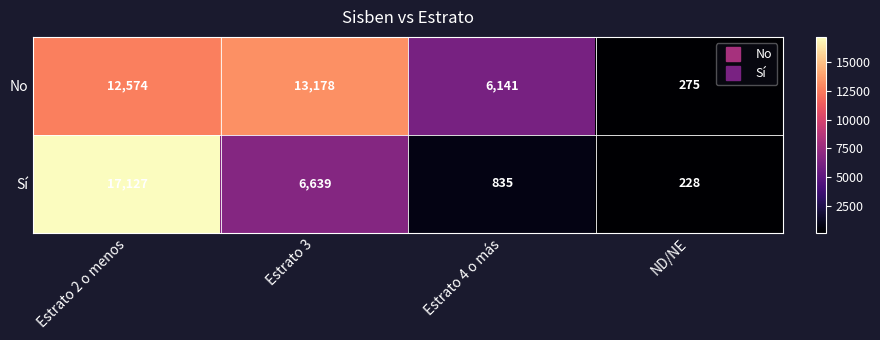

Reading left to right, extract all data points from this chart.

No: 12574	13178	6141	275
Sí: 17127	6639	835	228